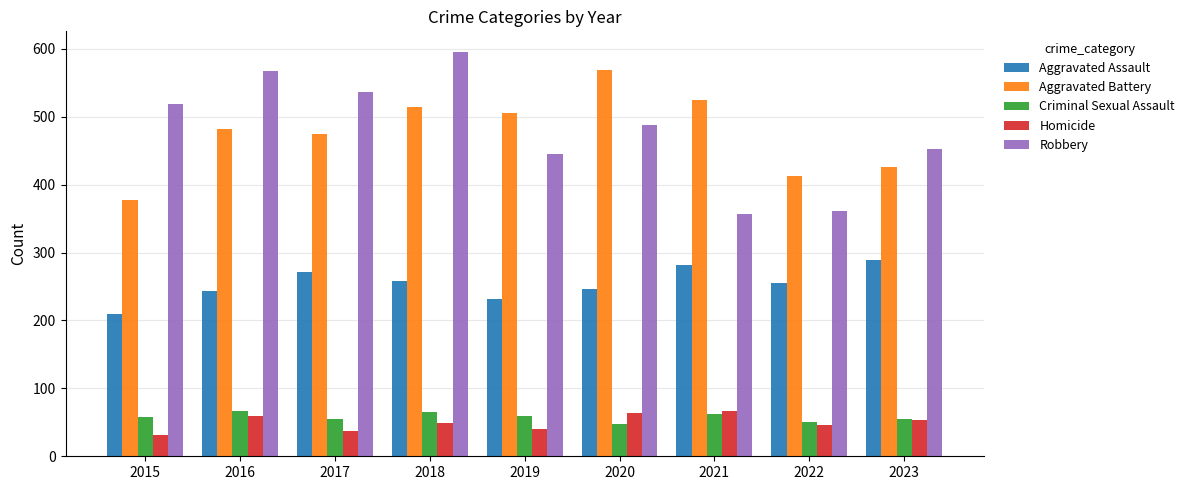

True or false: Aggravated Battery has a value of 413 at 2022.

True